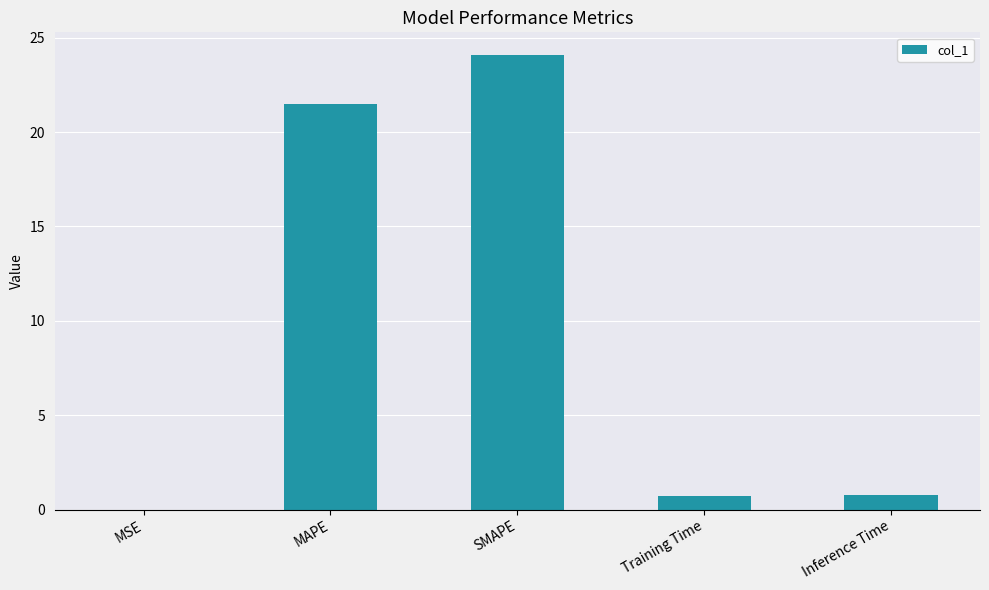

Which category has the highest value across all series?

SMAPE